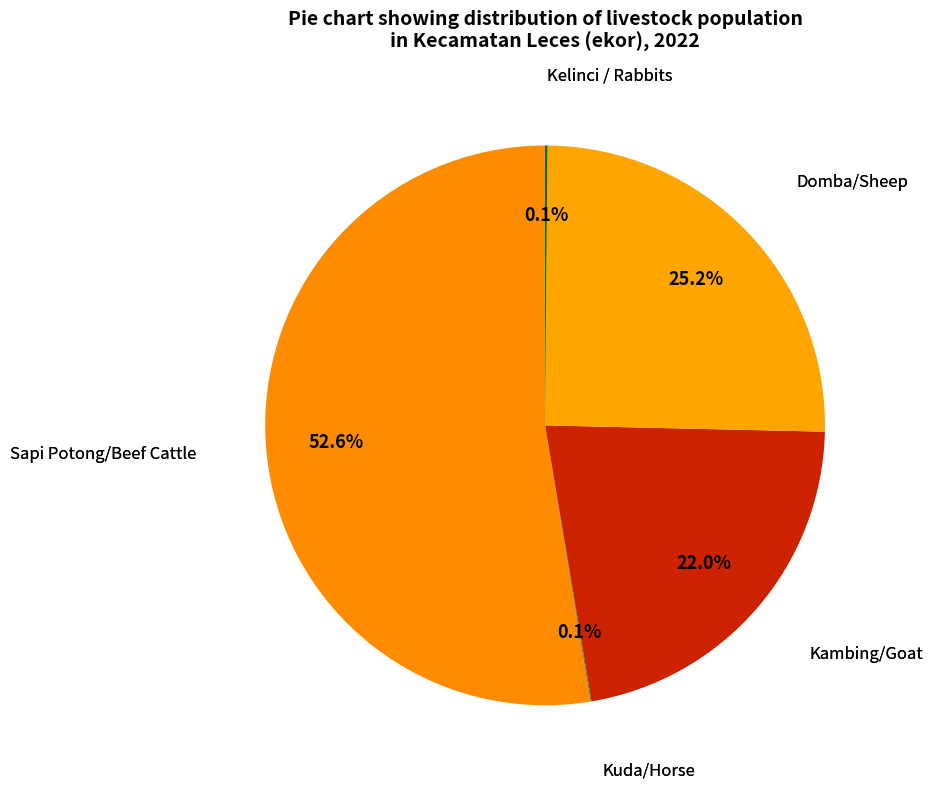

Count the number of slices in the pie.

5